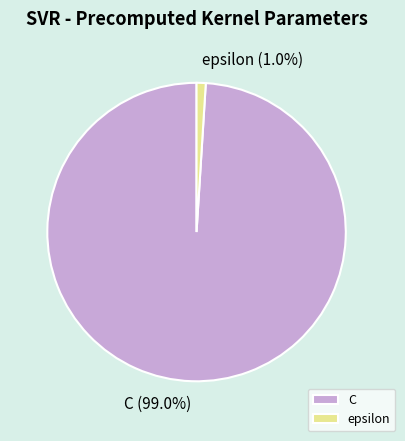

Which has a higher value, C or epsilon?

C